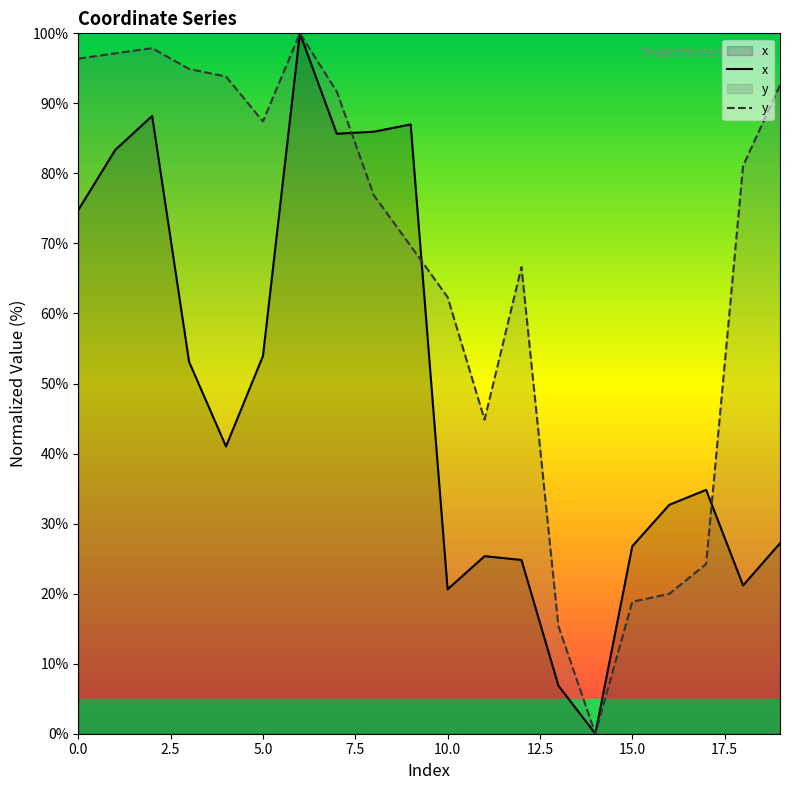

At how many categories does at least one series exceed 40?

15